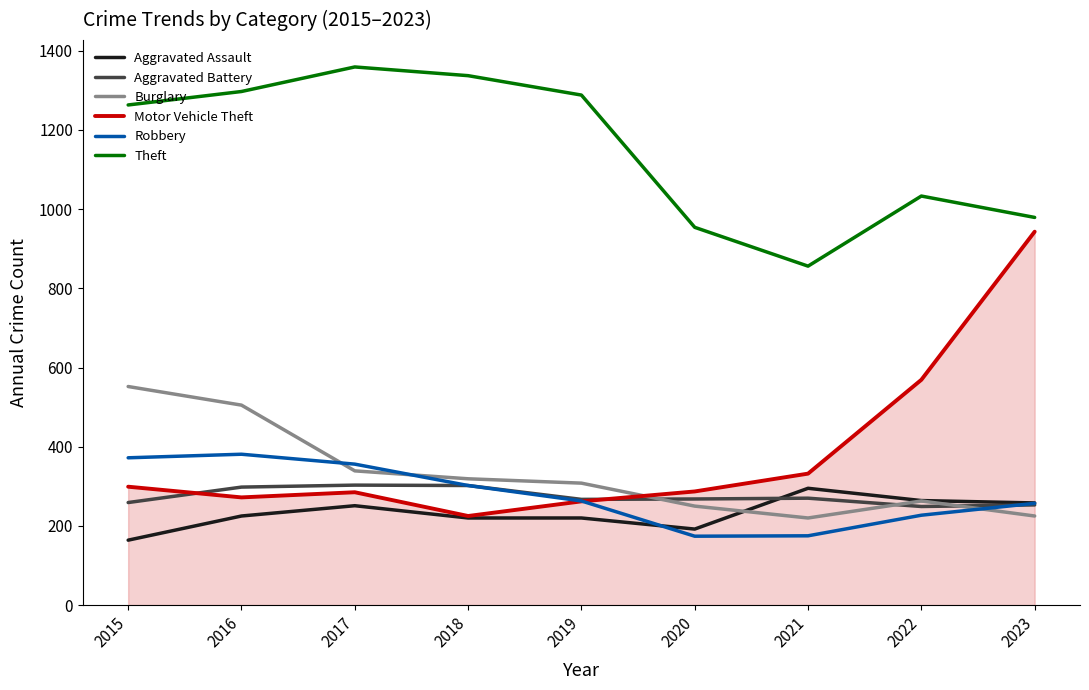

Is it true that Aggravated Assault equals 144 at 2018?

False